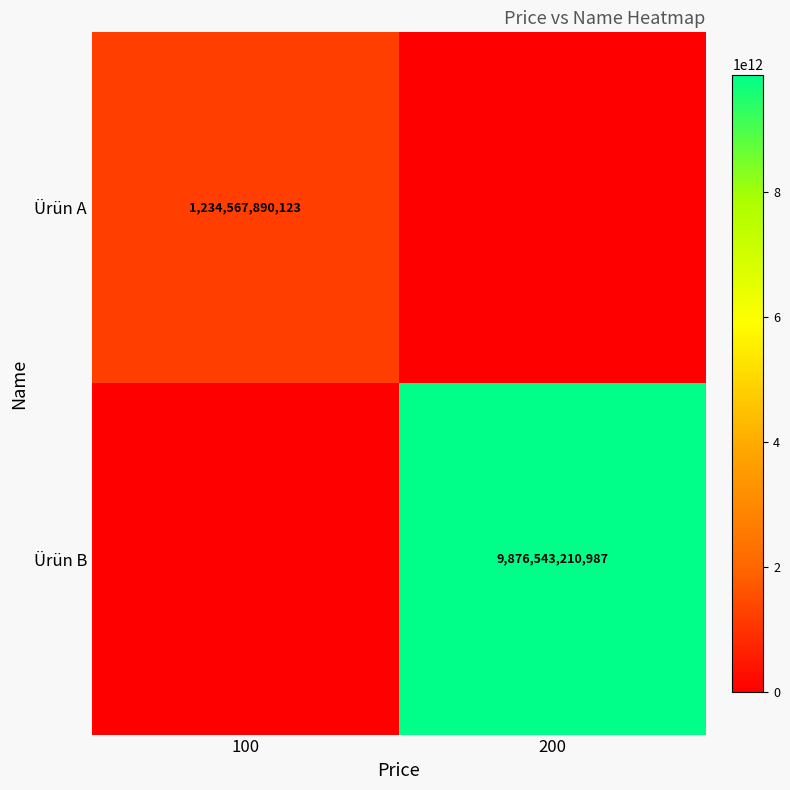

The value of Ürün B at 200 is 17693128892427. True or false?

False